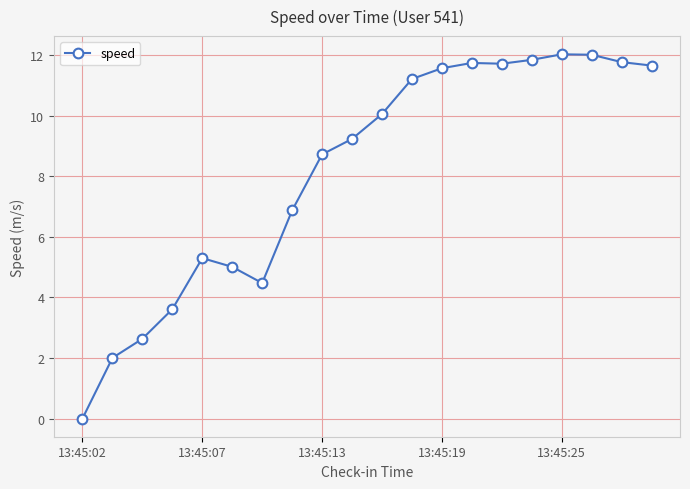

What is the greatest value displayed?

12.0